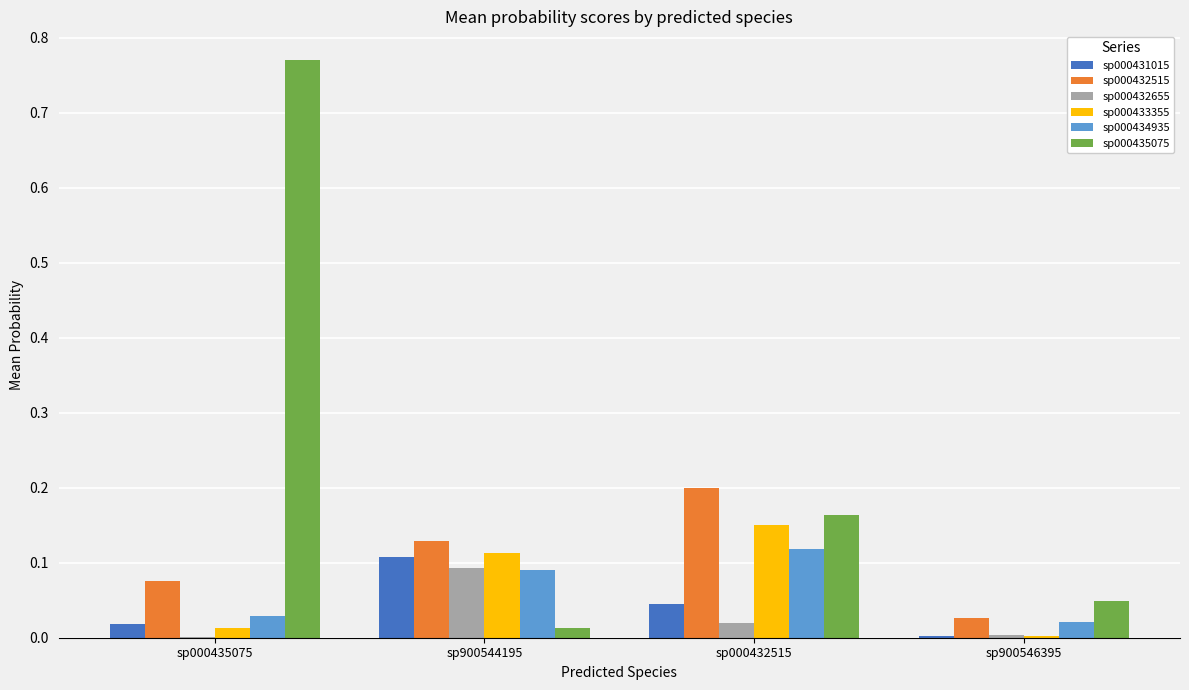

Count the number of data series in this chart.

6